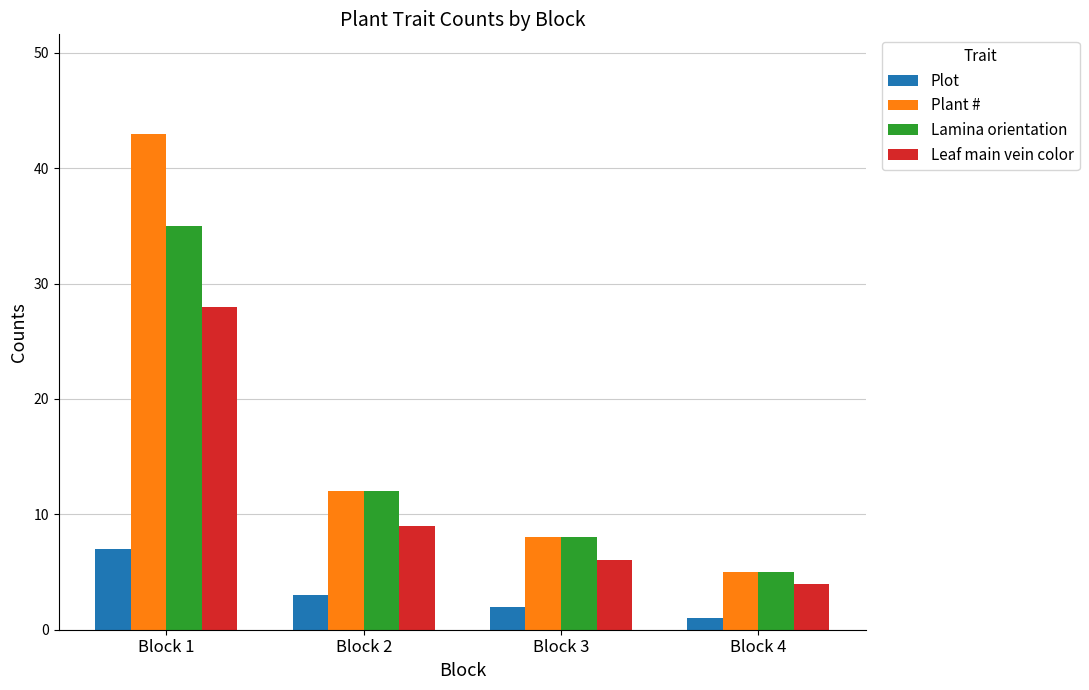

What is the difference between the maximum and minimum values in the Plot series?

6